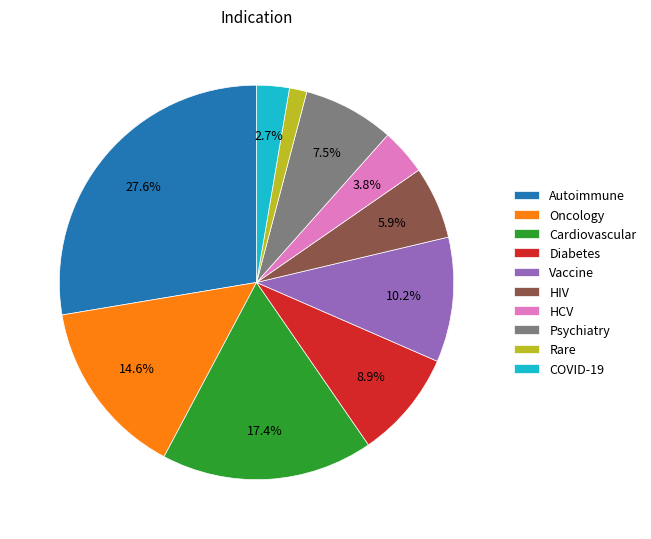

To the nearest percent, what is the difference between the largest and smallest slice percentages?

26%